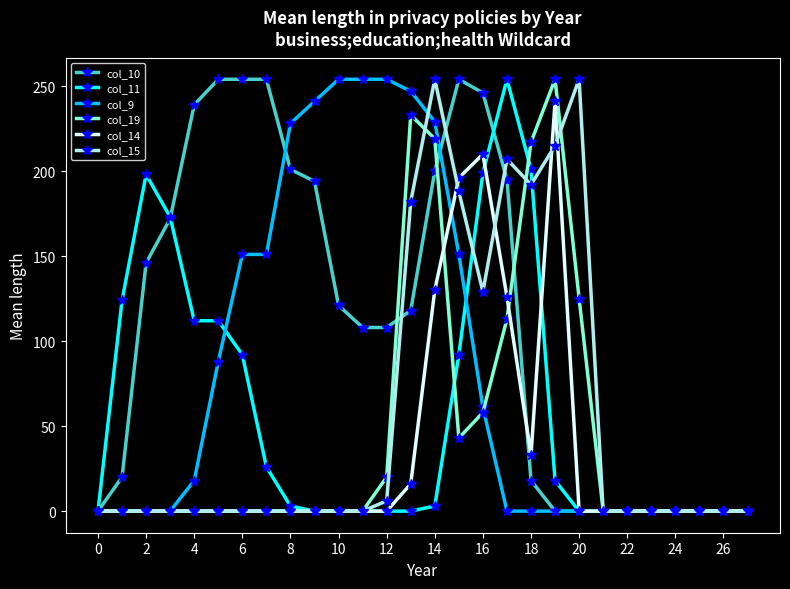

At how many categories does at least one series exceed 71?

20